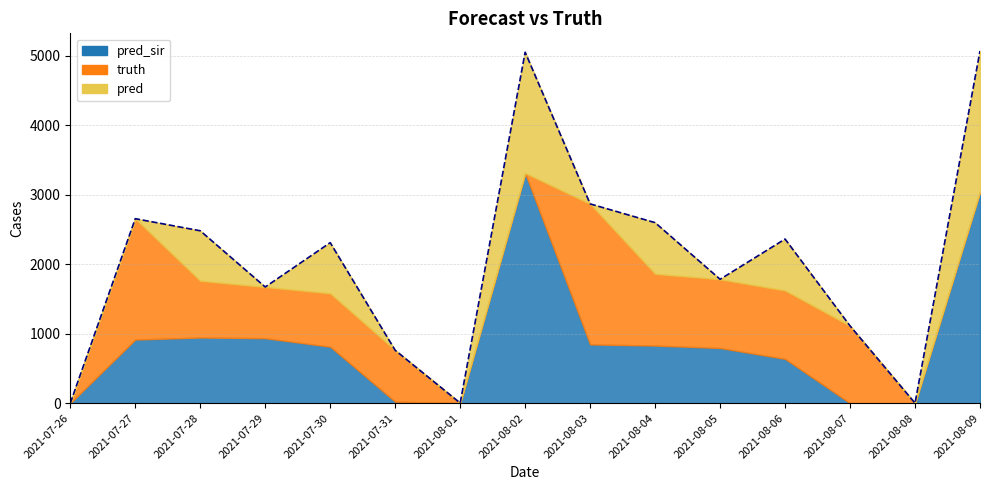

Which has a higher value, 2021-07-29 or 2021-08-06?

2021-07-29